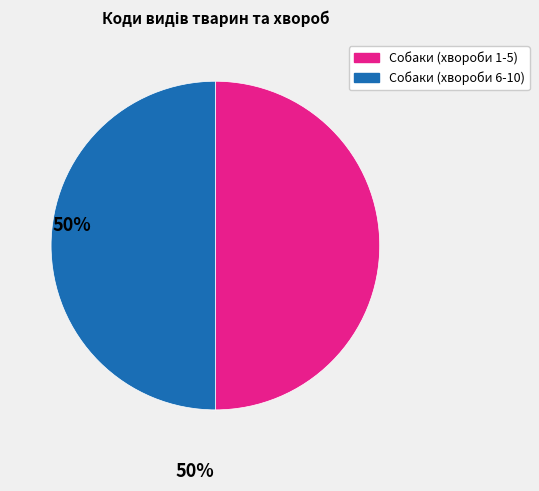

How many slices are in this pie chart?

2